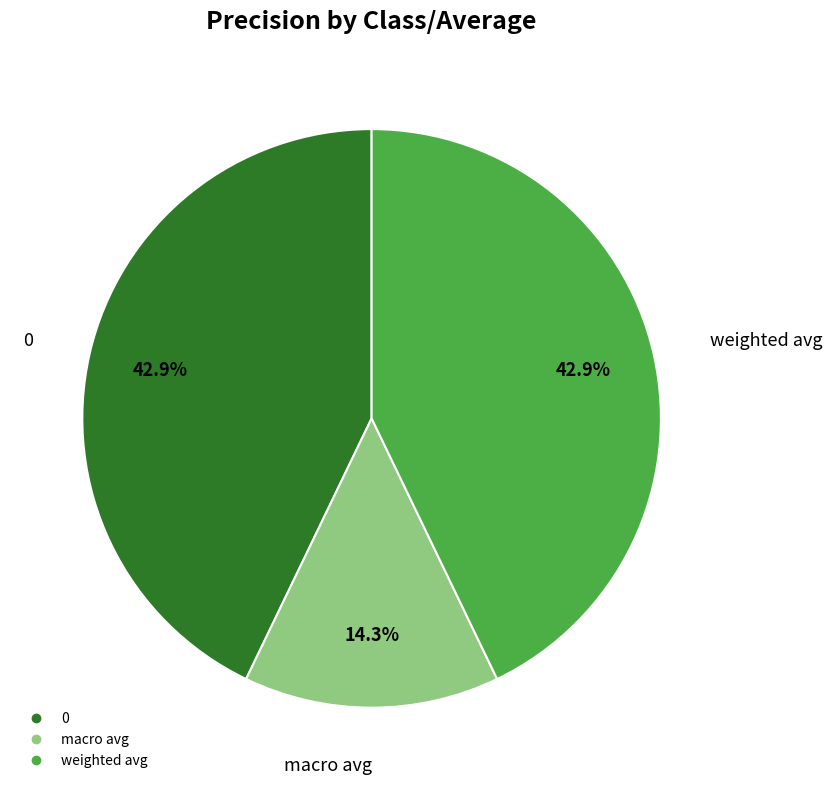

How much of the chart is everything except 0?

57.1%